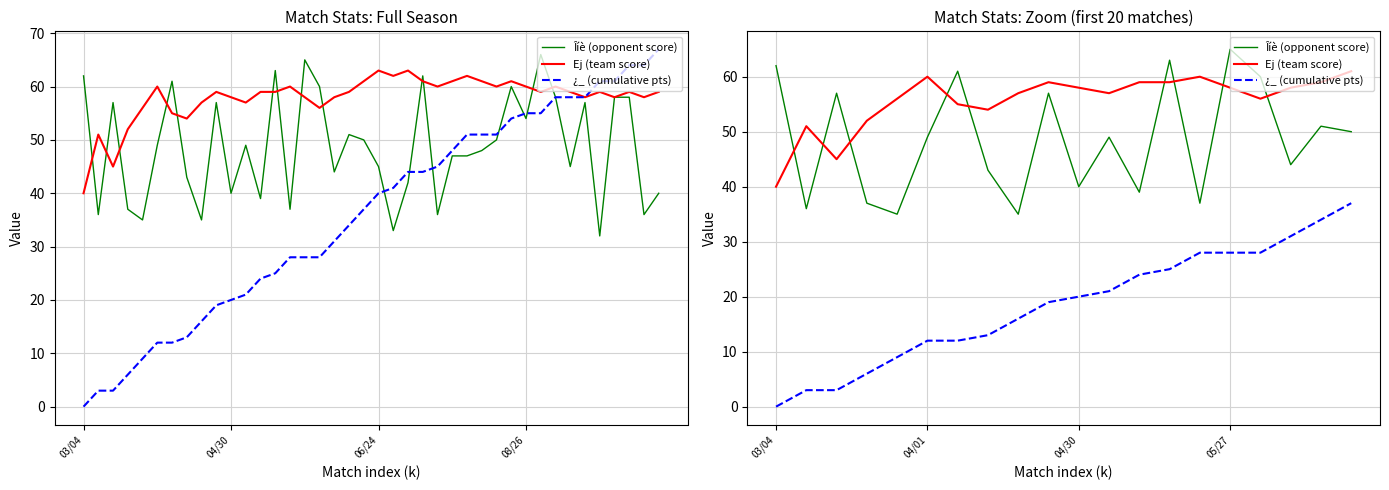

What is the value of the Ej (team score) point at the 15th from the left?

60